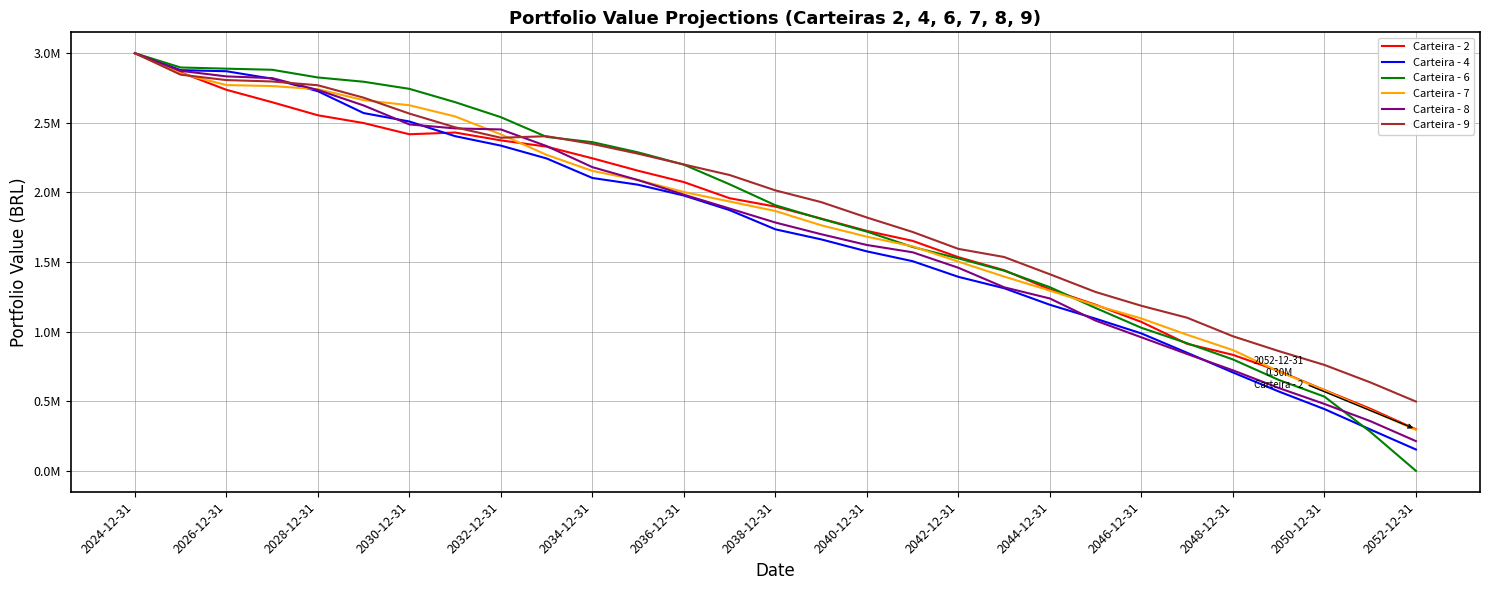

After their last crossing, which series has the higher values: Carteira - 9 or Carteira - 8?

Carteira - 9